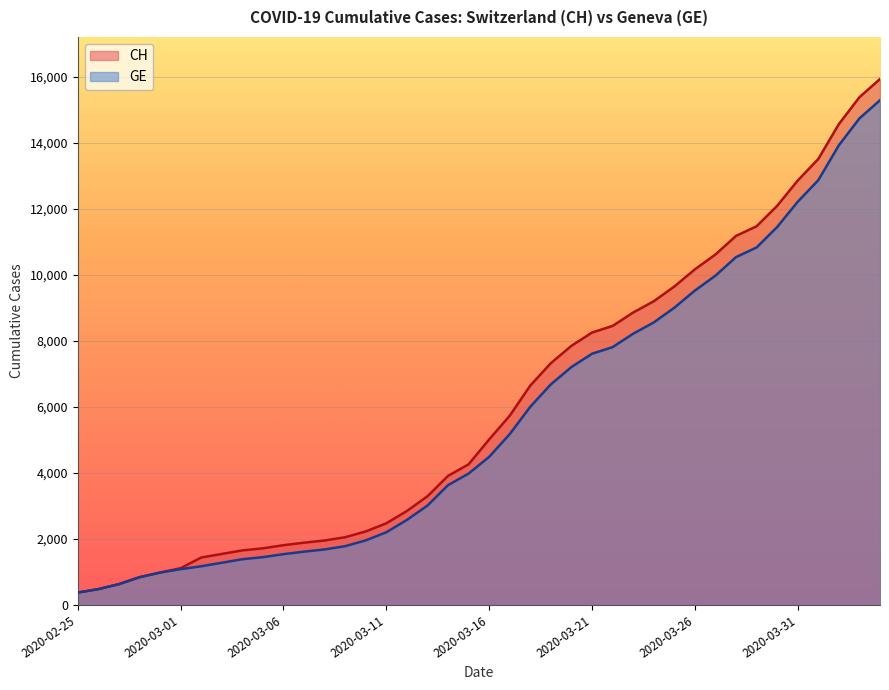

Count the number of data series in this chart.

2